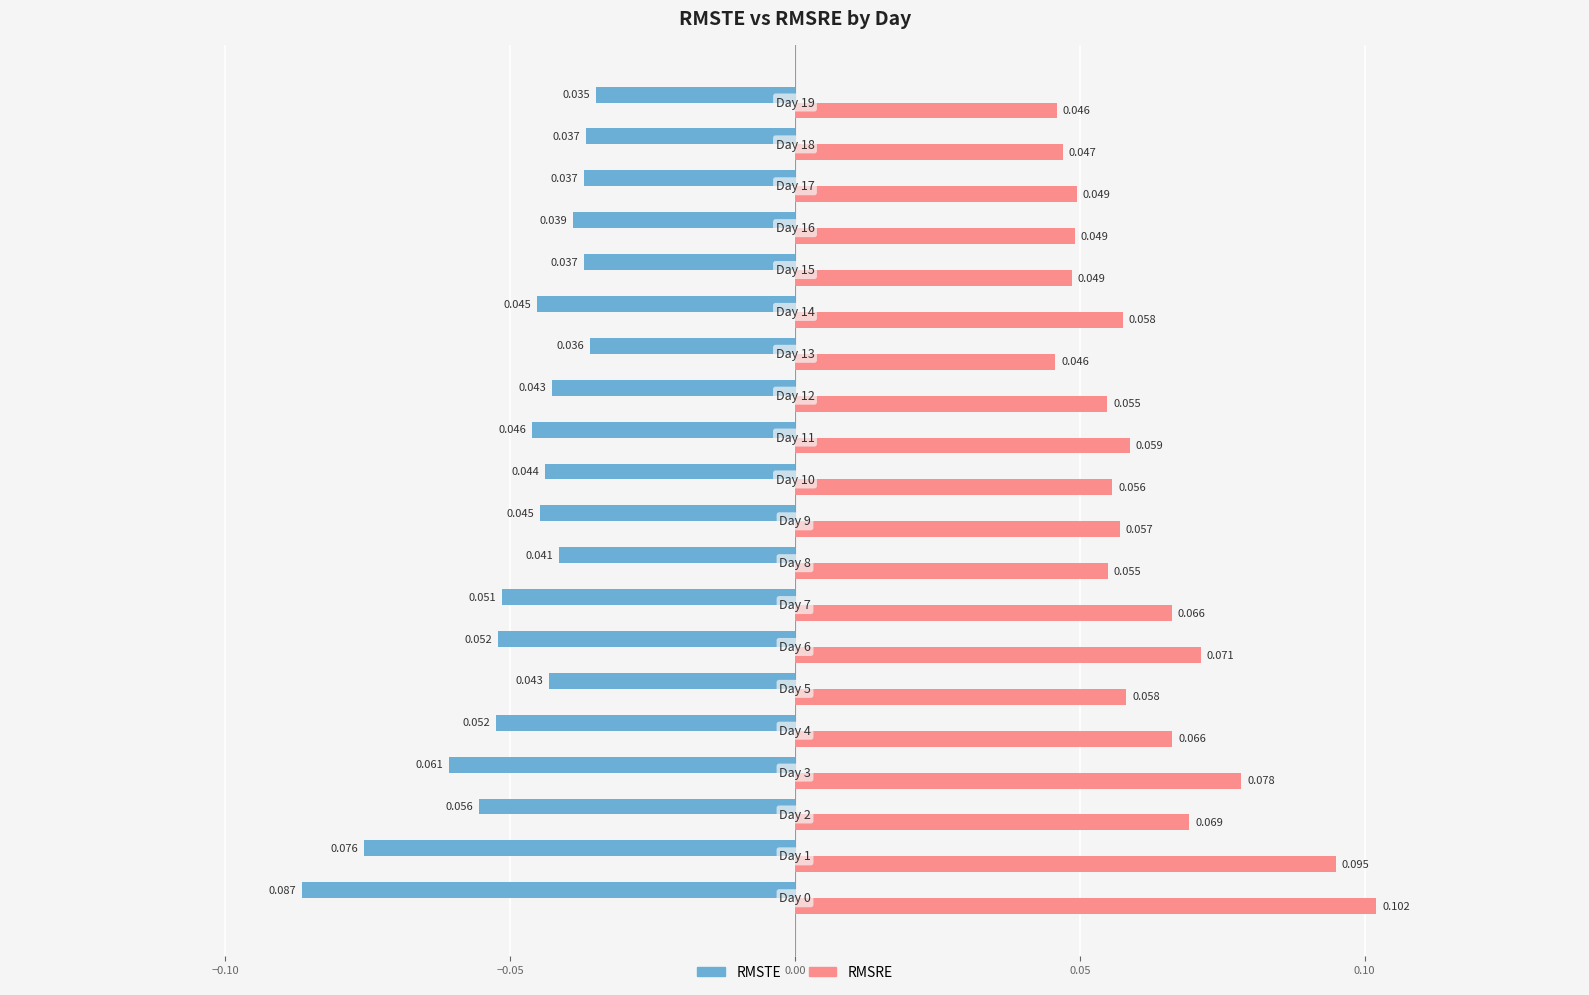

How many series are shown in this chart?

2